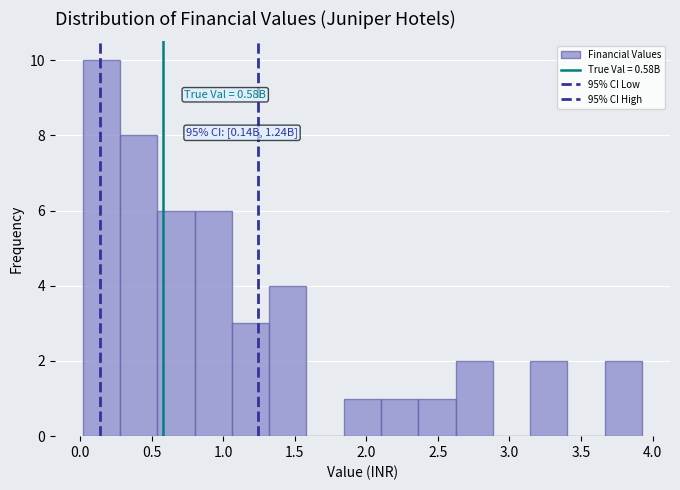

Which range on the x-axis has the tallest bar?

0.00 to 0.30